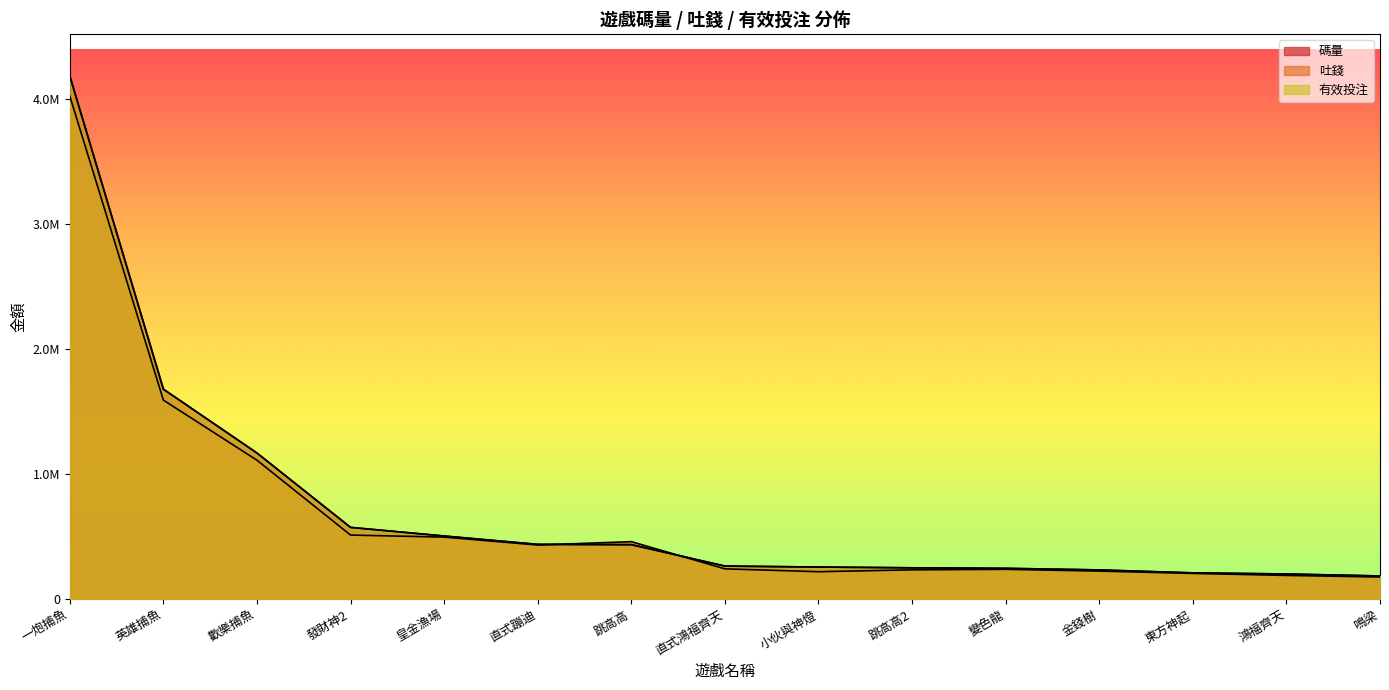

What is the sum of the 有效投注 values at 發財神2 and 小伙與神燈?

827487.5